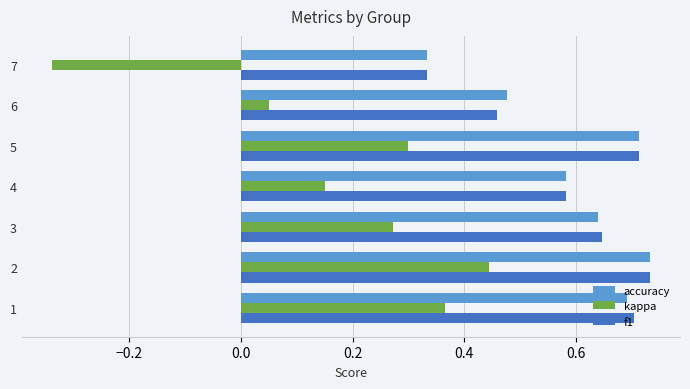

What are all the series names shown in the legend?

accuracy, kappa, f1